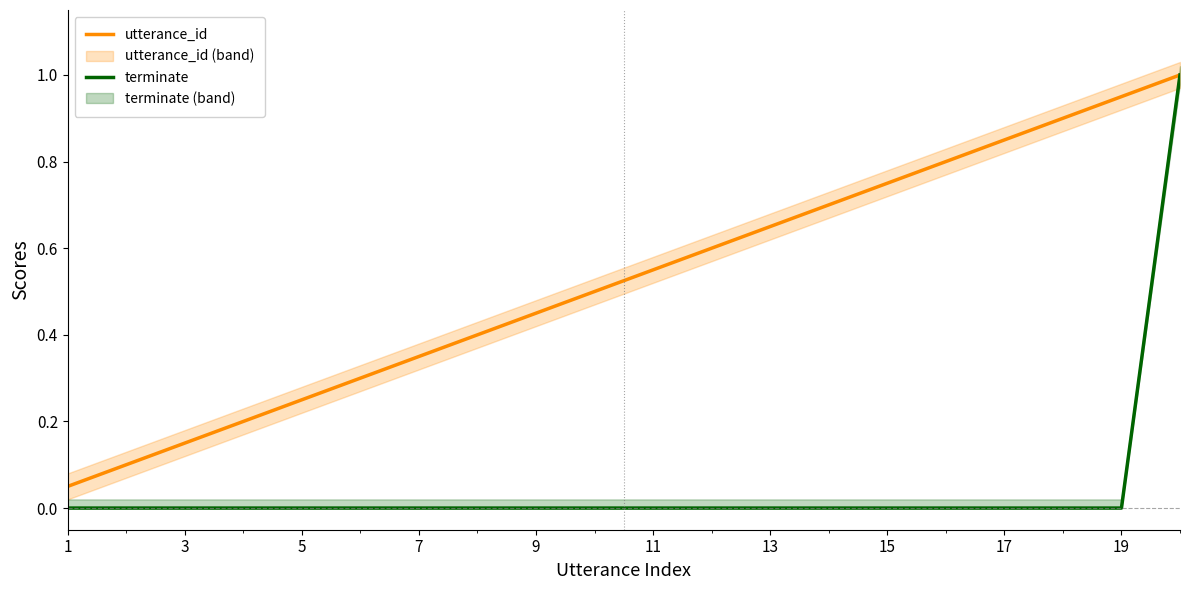

What is the sum of the utterance_id values at 1 and 12?

0.7